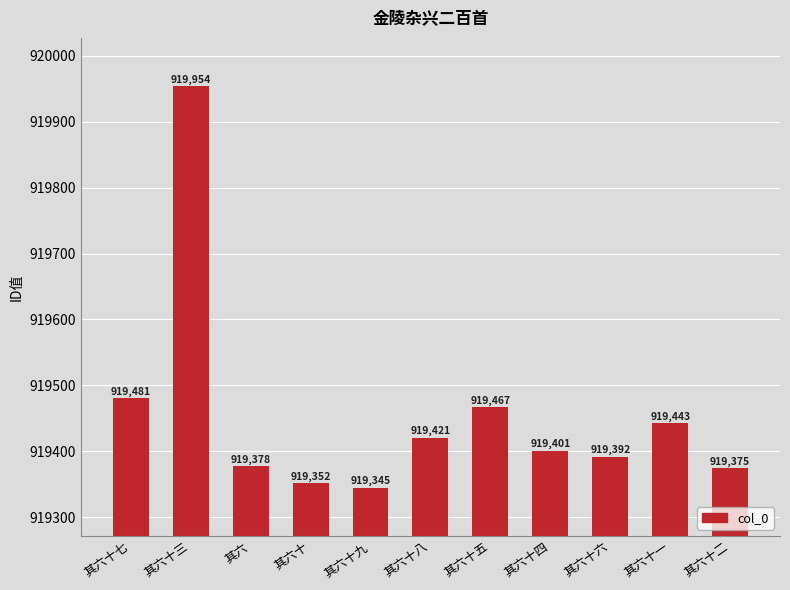

What is the label of the 10th bar from the right?

其六十三